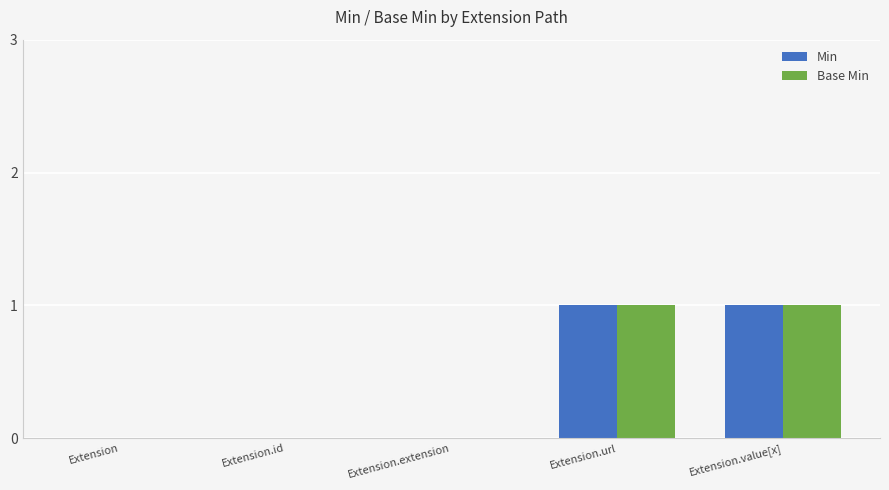

Is it true that Base Min equals 0 at Extension.id?

True